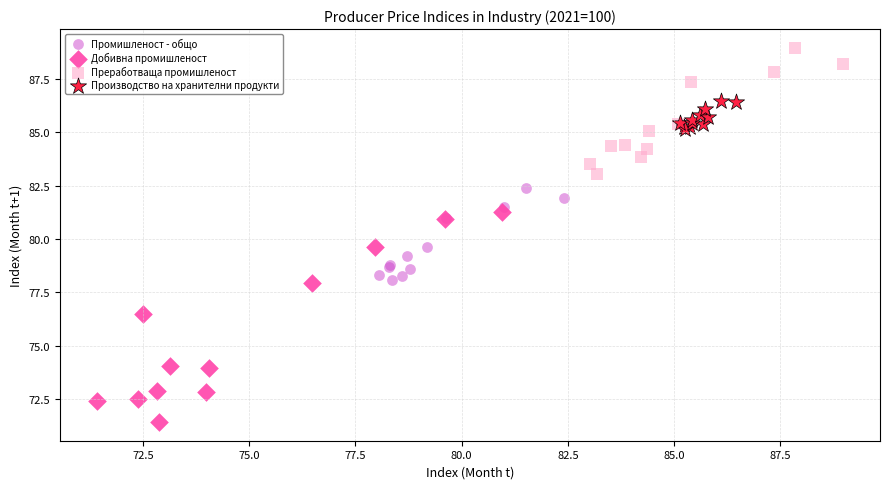

Which series has the largest Y range (max minus min)?

Добивна промишленост